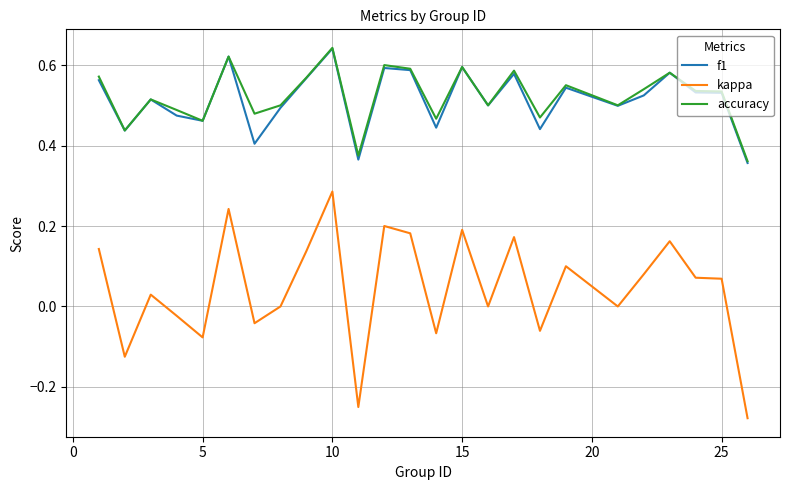

Which series has the widest spread of values?

kappa